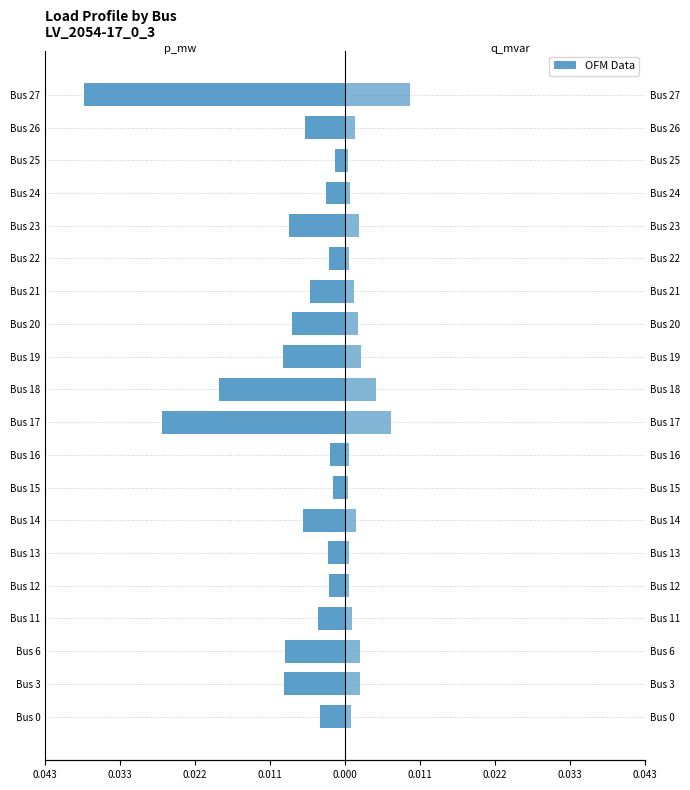

Rank the series by their average value, from highest to lowest.

q_mvar, p_mw